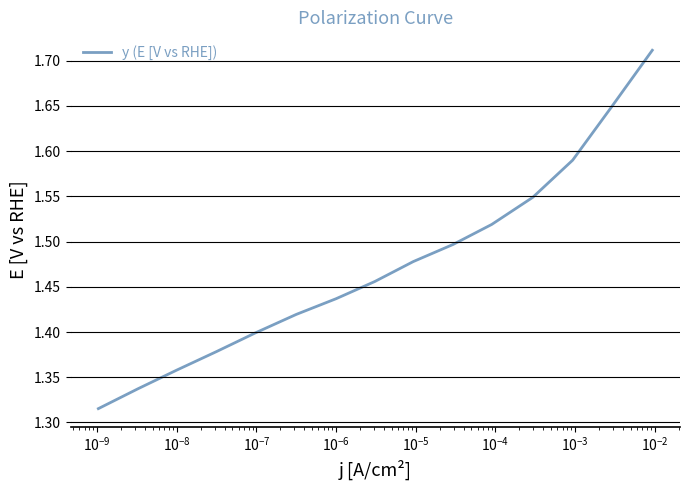

What is the difference between the maximum and minimum values?

0.4